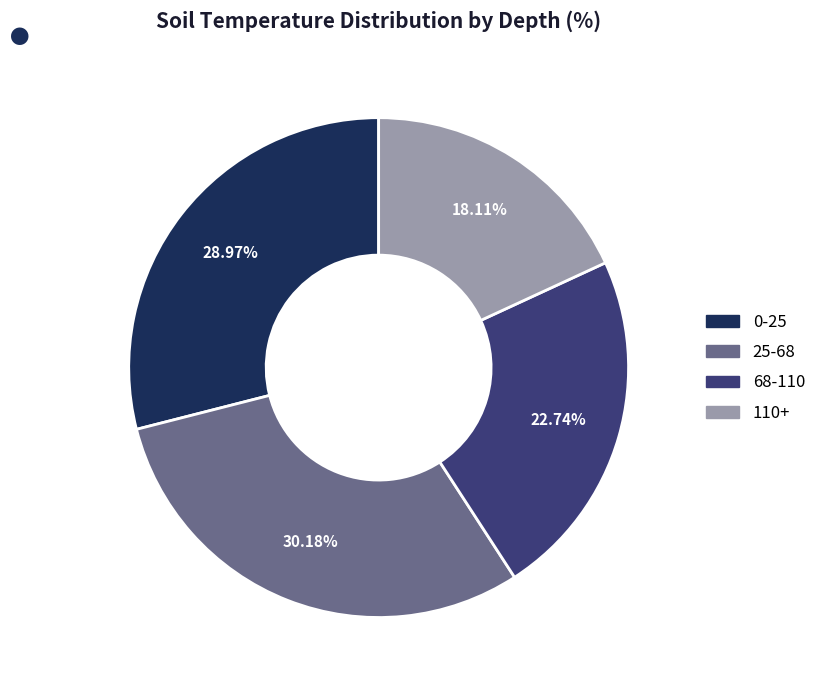

Is it true that 68-110 is 37% of the pie?

False